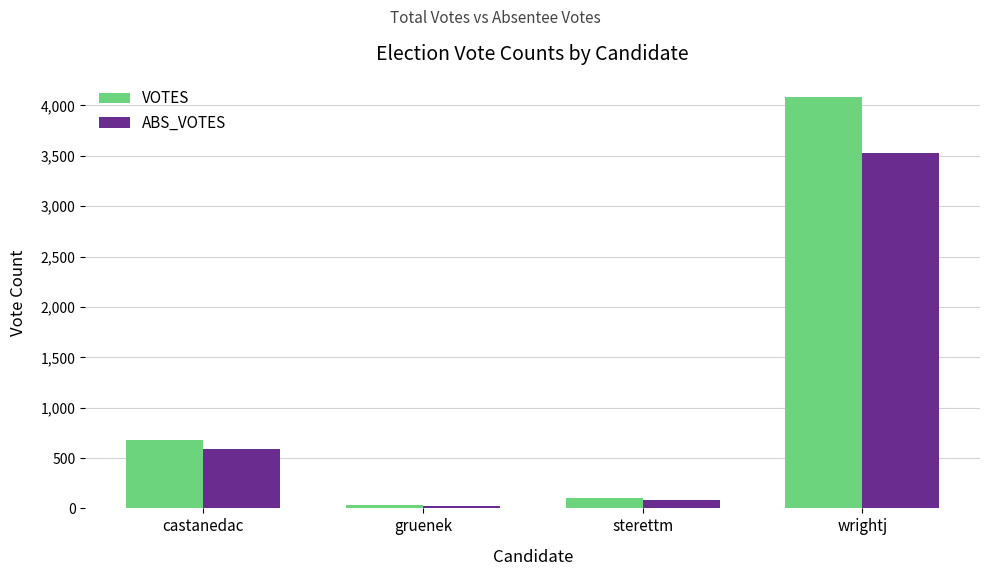

Which category has the lowest value across all series?

gruenek